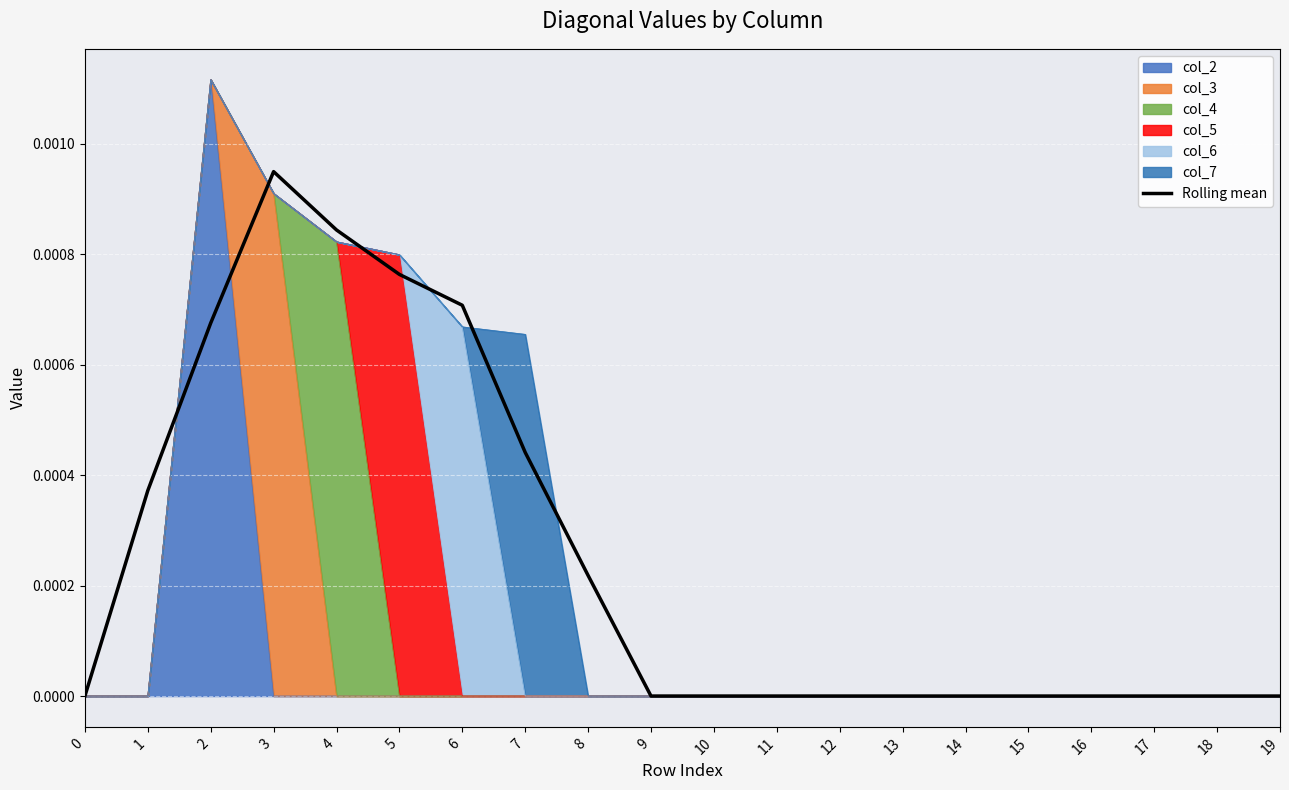

Where is the first local maximum?

3